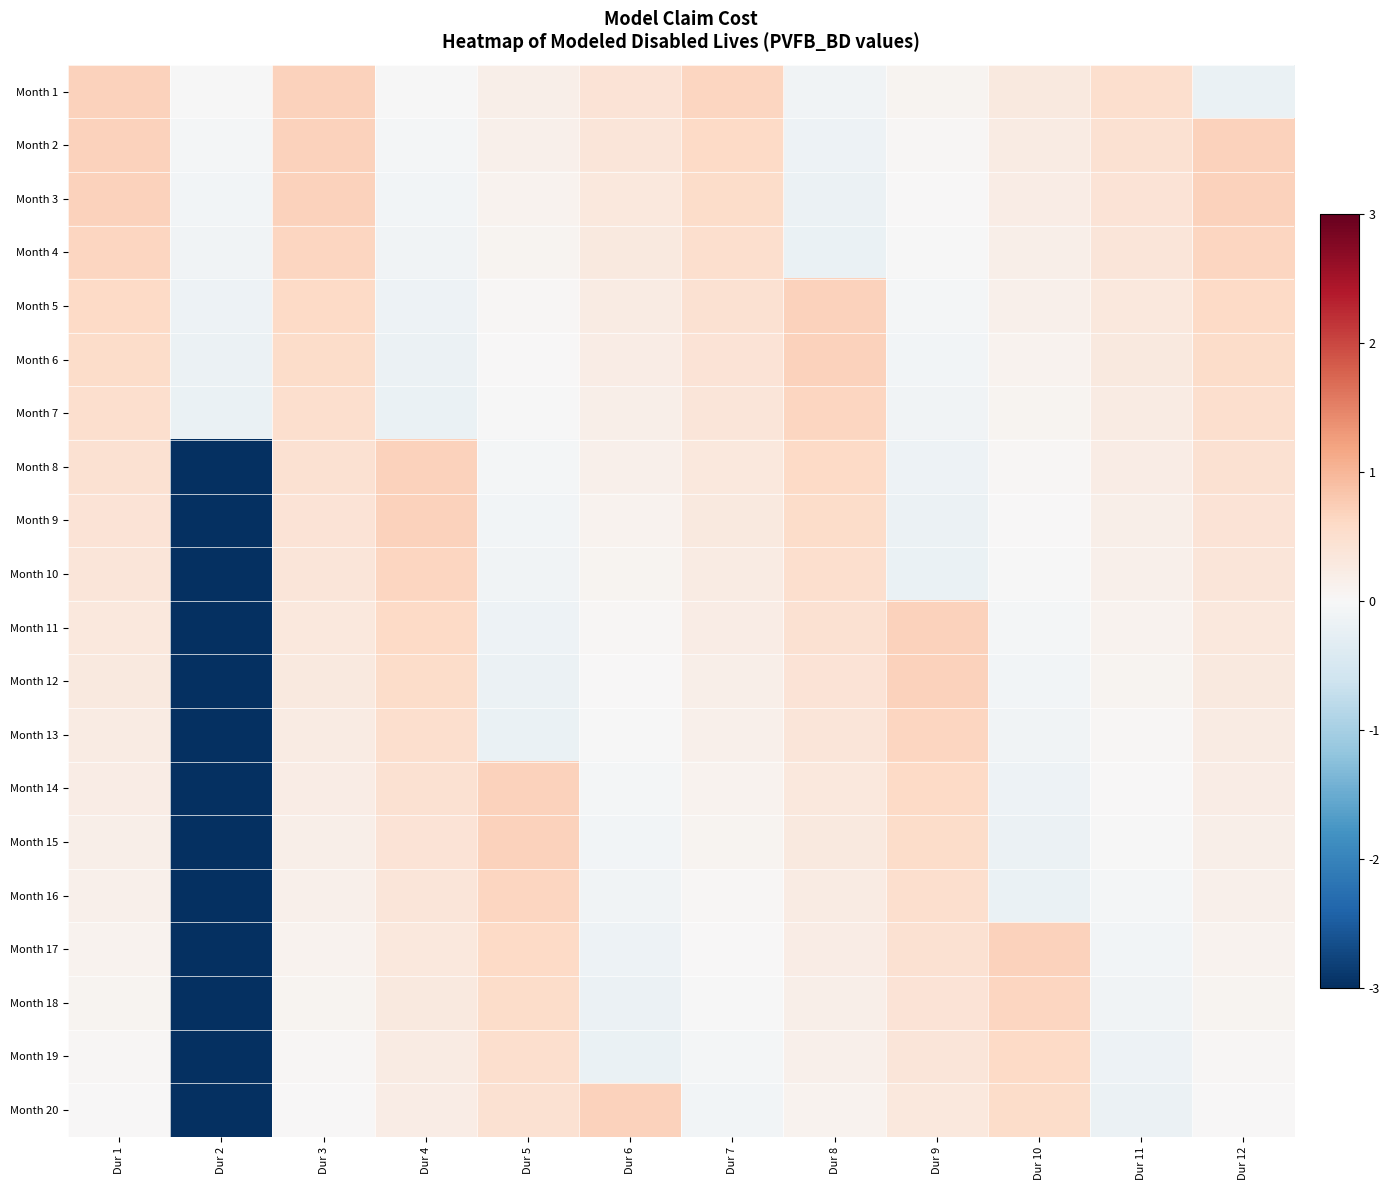

Reading left to right, what are all the values shown in this chart?

Month 1: Dur 1=0.7	Dur 2=-0.0	Dur 3=0.7	Dur 4=-0.0	Dur 5=0.2	Dur 6=0.4	Dur 7=0.6	Dur 8=-0.1	Dur 9=0.1	Dur 10=0.3	Dur 11=0.5	Dur 12=-0.2
Month 2: Dur 1=0.7	Dur 2=-0.1	Dur 3=0.7	Dur 4=-0.1	Dur 5=0.1	Dur 6=0.4	Dur 7=0.6	Dur 8=-0.1	Dur 9=0.0	Dur 10=0.3	Dur 11=0.4	Dur 12=0.7
Month 3: Dur 1=0.7	Dur 2=-0.1	Dur 3=0.7	Dur 4=-0.1	Dur 5=0.1	Dur 6=0.3	Dur 7=0.5	Dur 8=-0.2	Dur 9=0.0	Dur 10=0.2	Dur 11=0.4	Dur 12=0.7
Month 4: Dur 1=0.6	Dur 2=-0.1	Dur 3=0.6	Dur 4=-0.1	Dur 5=0.1	Dur 6=0.3	Dur 7=0.5	Dur 8=-0.2	Dur 9=-0.0	Dur 10=0.2	Dur 11=0.4	Dur 12=0.6
Month 5: Dur 1=0.6	Dur 2=-0.1	Dur 3=0.6	Dur 4=-0.1	Dur 5=0.0	Dur 6=0.3	Dur 7=0.4	Dur 8=0.7	Dur 9=-0.1	Dur 10=0.1	Dur 11=0.3	Dur 12=0.6
Month 6: Dur 1=0.5	Dur 2=-0.2	Dur 3=0.5	Dur 4=-0.2	Dur 5=0.0	Dur 6=0.2	Dur 7=0.4	Dur 8=0.7	Dur 9=-0.1	Dur 10=0.1	Dur 11=0.3	Dur 12=0.5
Month 7: Dur 1=0.5	Dur 2=-0.2	Dur 3=0.5	Dur 4=-0.2	Dur 5=-0.0	Dur 6=0.2	Dur 7=0.4	Dur 8=0.6	Dur 9=-0.1	Dur 10=0.1	Dur 11=0.3	Dur 12=0.5
Month 8: Dur 1=0.4	Dur 2=-4.0	Dur 3=0.4	Dur 4=0.7	Dur 5=-0.1	Dur 6=0.1	Dur 7=0.3	Dur 8=0.6	Dur 9=-0.1	Dur 10=0.0	Dur 11=0.2	Dur 12=0.4
Month 9: Dur 1=0.4	Dur 2=-4.0	Dur 3=0.4	Dur 4=0.7	Dur 5=-0.1	Dur 6=0.1	Dur 7=0.3	Dur 8=0.5	Dur 9=-0.2	Dur 10=0.0	Dur 11=0.2	Dur 12=0.4
Month 10: Dur 1=0.4	Dur 2=-4.0	Dur 3=0.4	Dur 4=0.6	Dur 5=-0.1	Dur 6=0.1	Dur 7=0.3	Dur 8=0.5	Dur 9=-0.2	Dur 10=-0.0	Dur 11=0.1	Dur 12=0.4
Month 11: Dur 1=0.3	Dur 2=-4.0	Dur 3=0.3	Dur 4=0.6	Dur 5=-0.1	Dur 6=0.0	Dur 7=0.2	Dur 8=0.4	Dur 9=0.7	Dur 10=-0.1	Dur 11=0.1	Dur 12=0.3
Month 12: Dur 1=0.3	Dur 2=-4.0	Dur 3=0.3	Dur 4=0.5	Dur 5=-0.2	Dur 6=0.0	Dur 7=0.2	Dur 8=0.4	Dur 9=0.7	Dur 10=-0.1	Dur 11=0.1	Dur 12=0.3
Month 13: Dur 1=0.3	Dur 2=-4.0	Dur 3=0.3	Dur 4=0.5	Dur 5=-0.2	Dur 6=-0.0	Dur 7=0.1	Dur 8=0.4	Dur 9=0.6	Dur 10=-0.1	Dur 11=0.0	Dur 12=0.3
Month 14: Dur 1=0.2	Dur 2=-4.0	Dur 3=0.2	Dur 4=0.4	Dur 5=0.7	Dur 6=-0.1	Dur 7=0.1	Dur 8=0.3	Dur 9=0.6	Dur 10=-0.1	Dur 11=0.0	Dur 12=0.2
Month 15: Dur 1=0.2	Dur 2=-4.0	Dur 3=0.2	Dur 4=0.4	Dur 5=0.7	Dur 6=-0.1	Dur 7=0.1	Dur 8=0.3	Dur 9=0.5	Dur 10=-0.2	Dur 11=-0.0	Dur 12=0.2
Month 16: Dur 1=0.1	Dur 2=-4.0	Dur 3=0.1	Dur 4=0.4	Dur 5=0.6	Dur 6=-0.1	Dur 7=0.0	Dur 8=0.3	Dur 9=0.5	Dur 10=-0.2	Dur 11=-0.1	Dur 12=0.1
Month 17: Dur 1=0.1	Dur 2=-4.0	Dur 3=0.1	Dur 4=0.3	Dur 5=0.6	Dur 6=-0.1	Dur 7=0.0	Dur 8=0.2	Dur 9=0.4	Dur 10=0.7	Dur 11=-0.1	Dur 12=0.1
Month 18: Dur 1=0.1	Dur 2=-4.0	Dur 3=0.1	Dur 4=0.3	Dur 5=0.5	Dur 6=-0.2	Dur 7=-0.0	Dur 8=0.2	Dur 9=0.4	Dur 10=0.6	Dur 11=-0.1	Dur 12=0.1
Month 19: Dur 1=0.0	Dur 2=-4.0	Dur 3=0.0	Dur 4=0.3	Dur 5=0.5	Dur 6=-0.2	Dur 7=-0.1	Dur 8=0.1	Dur 9=0.4	Dur 10=0.6	Dur 11=-0.1	Dur 12=0.0
Month 20: Dur 1=0.0	Dur 2=-4.0	Dur 3=0.0	Dur 4=0.2	Dur 5=0.4	Dur 6=0.7	Dur 7=-0.1	Dur 8=0.1	Dur 9=0.3	Dur 10=0.5	Dur 11=-0.2	Dur 12=0.0